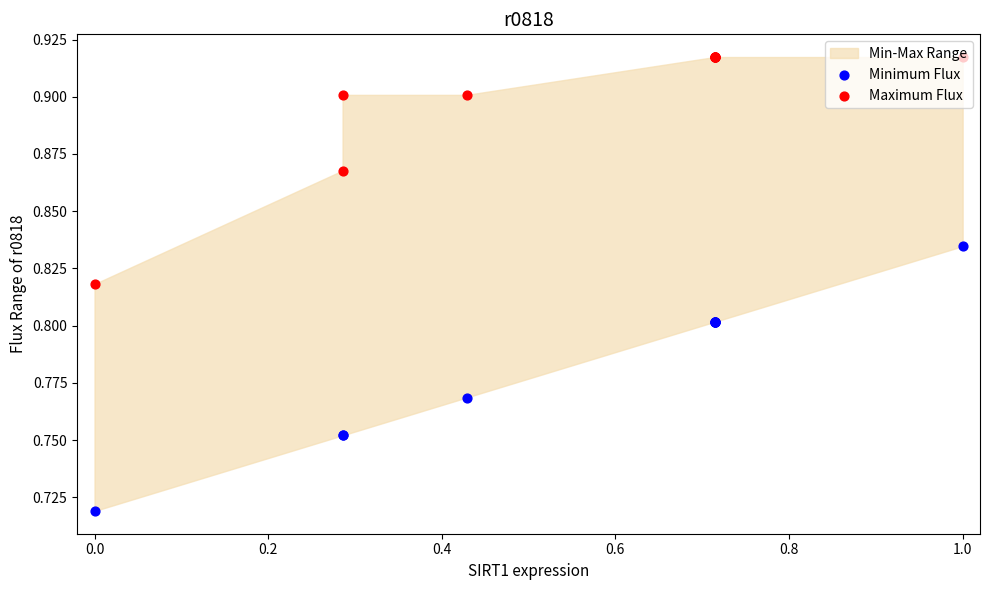

Which series has the widest spread of Y values?

Minimum Flux